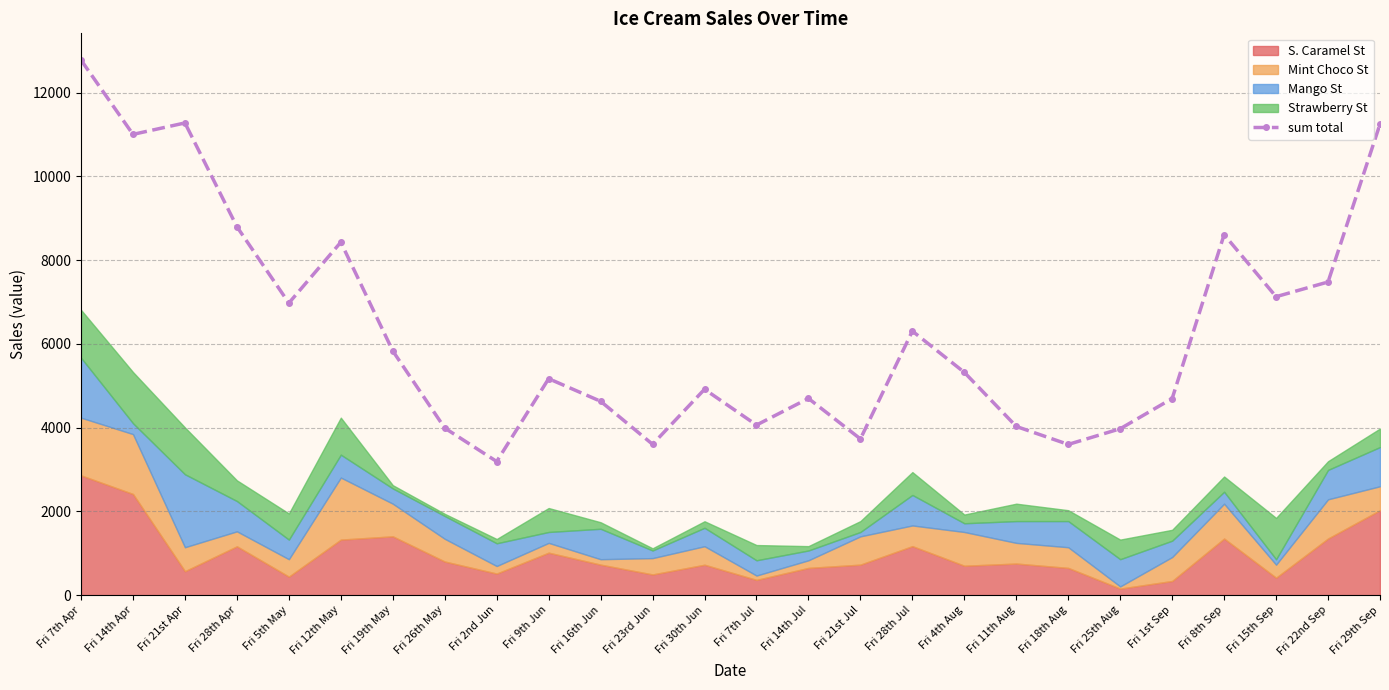

Which has a higher value, Fri 14th Jul or Fri 2nd Jun?

Fri 14th Jul